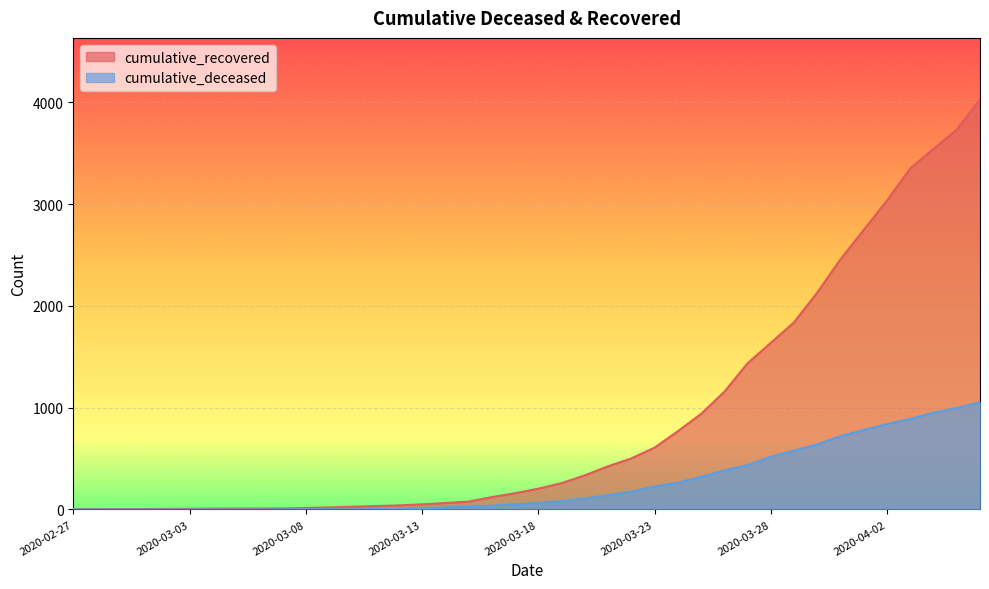

What is the label of the 9th point from the left?

2020-03-06